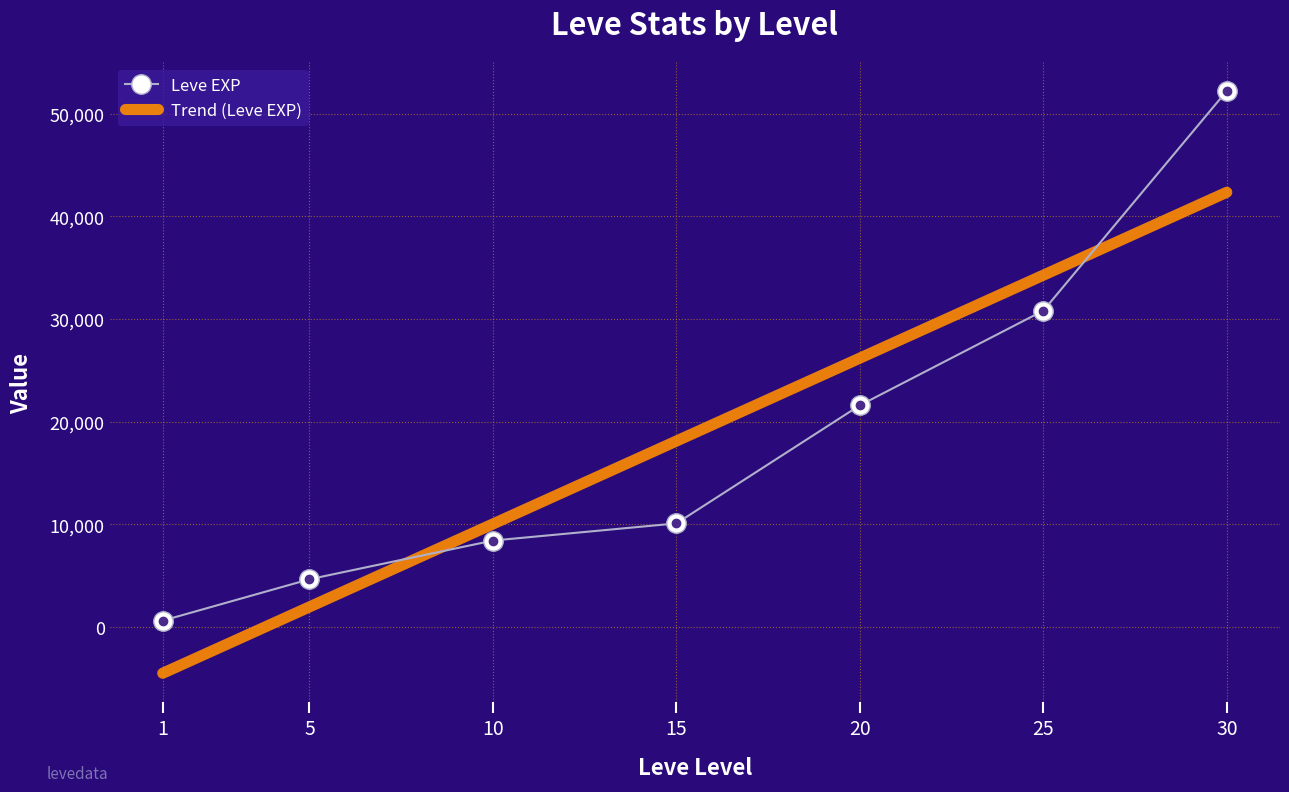

What is the lowest value of the Leve EXP series?

630.0